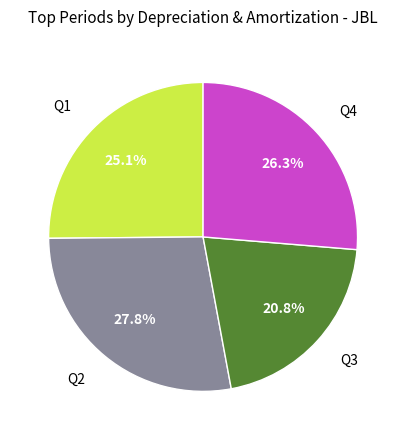

Approximately how many times larger is the value at Q1 compared to Q4?

1.0